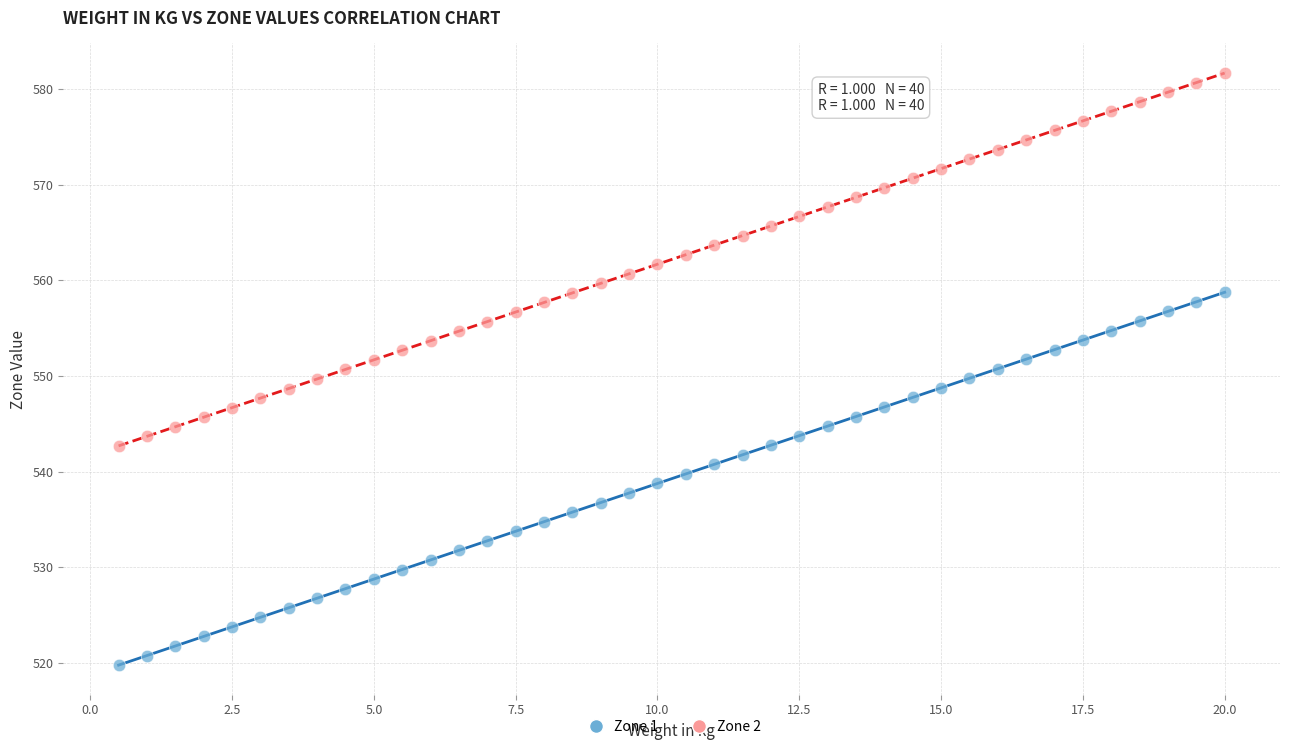

Across all data points, what is the range of Y values (max minus min)?

61.9